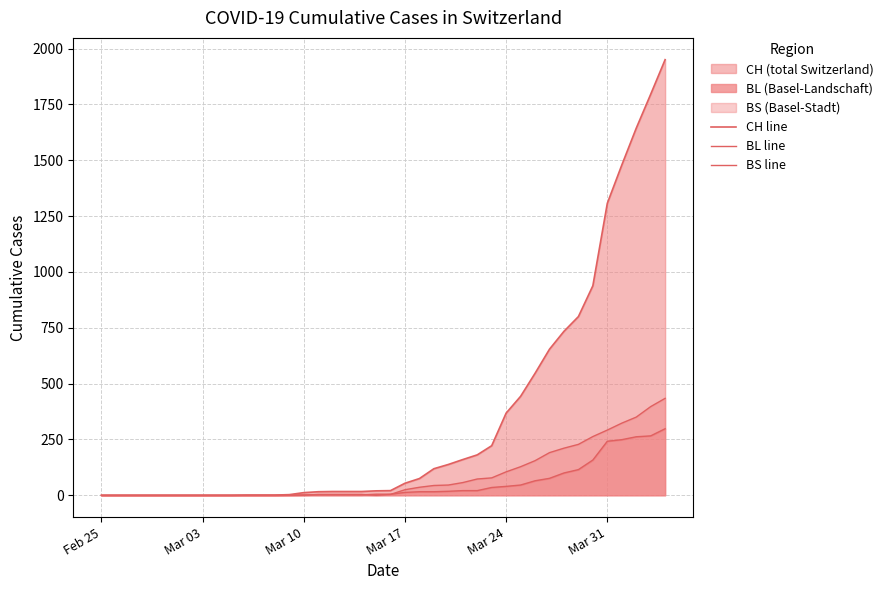

Count the number of data series in this chart.

3